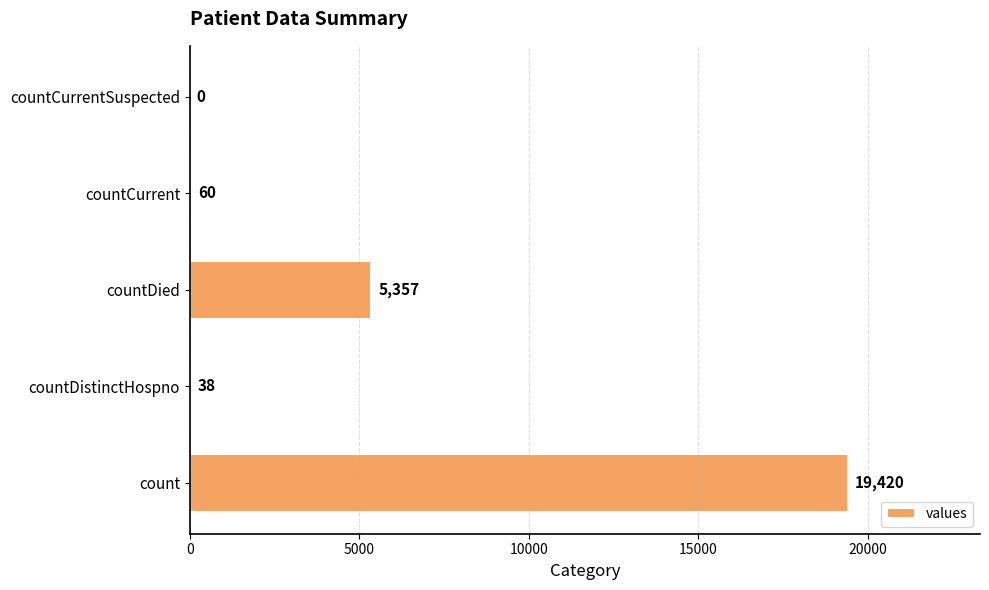

Are the bars horizontal?

Yes